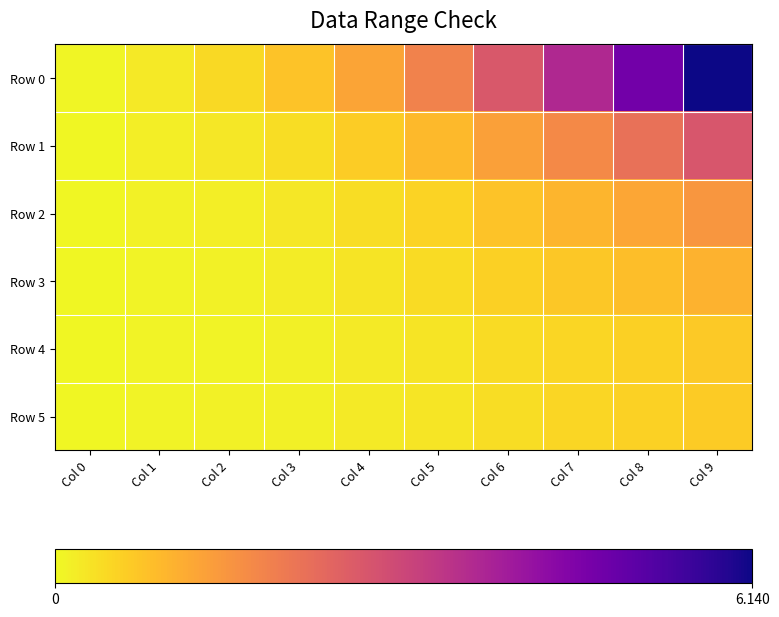

Between Col 4 and Col 2, which is larger?

Col 4